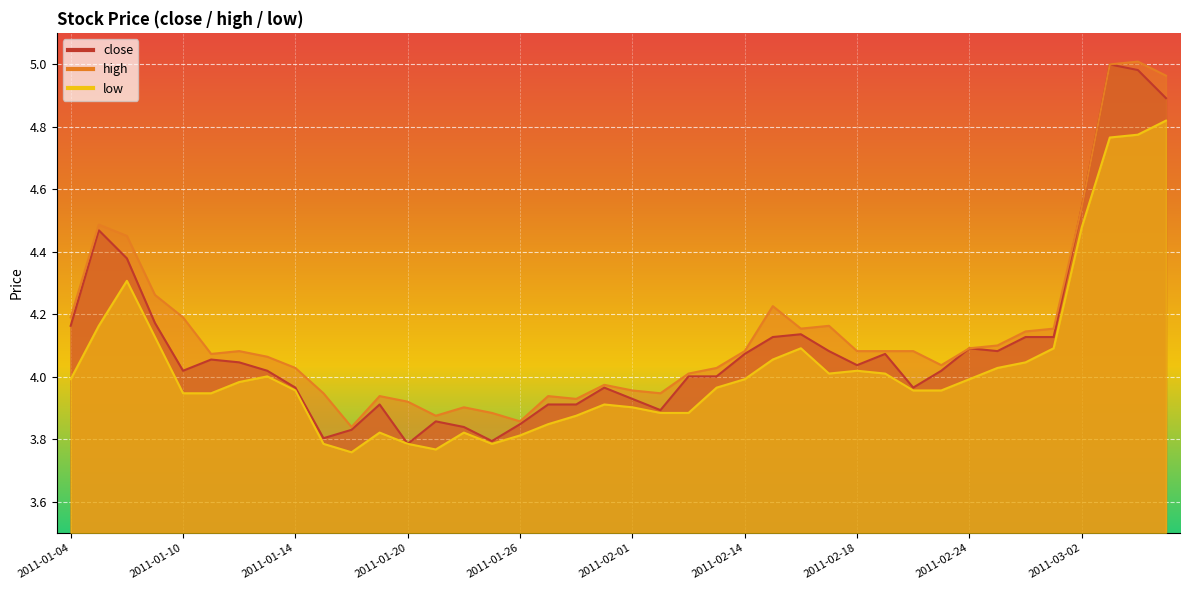

True or false: low has a value of 1.1 at 2011-03-01.

False